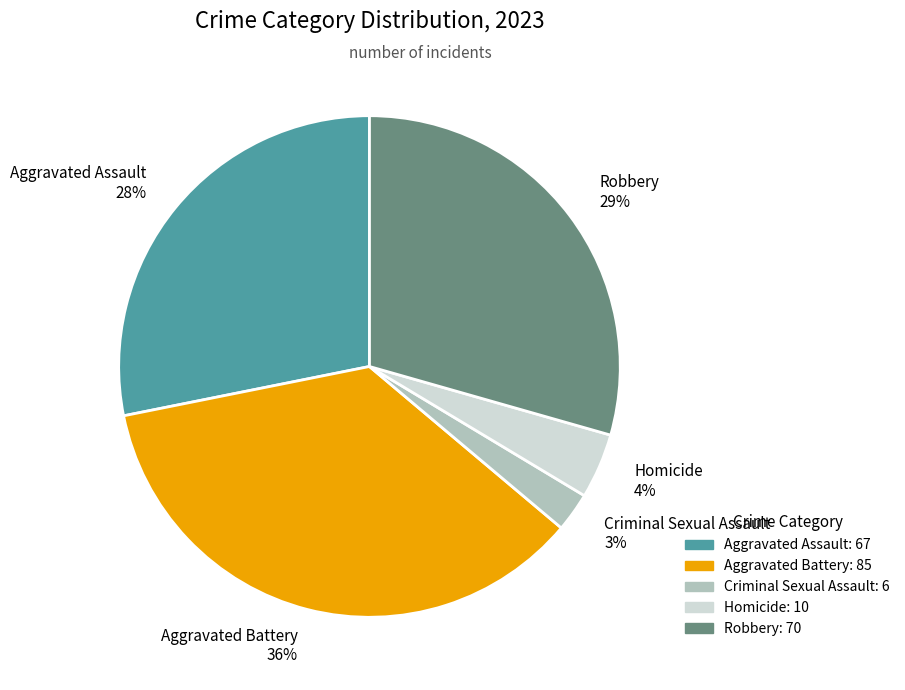

Between Robbery and Criminal Sexual Assault, which is larger?

Robbery